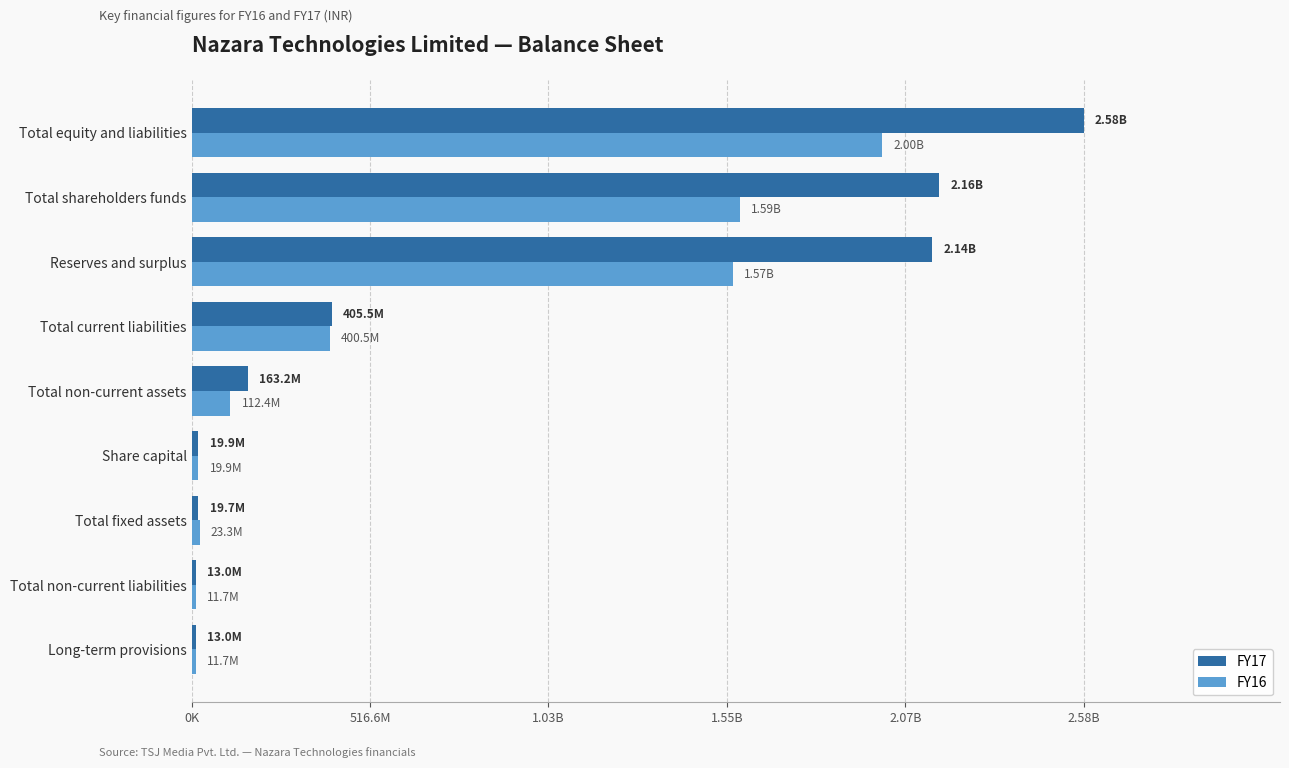

Rank the series by their maximum value, from highest to lowest.

FY17, FY16